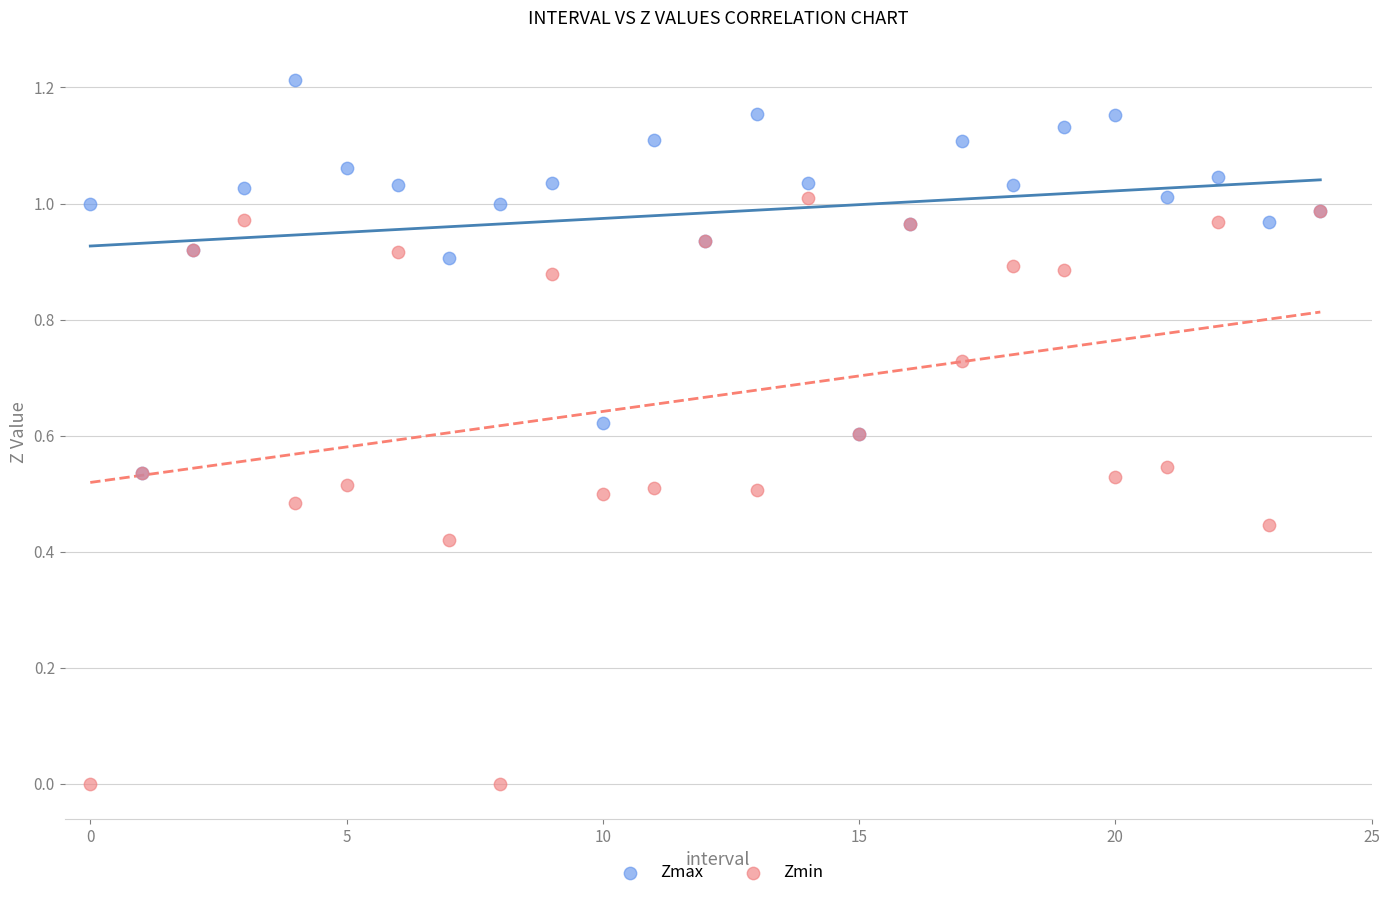

What are all the series names shown in the legend?

Zmax, Zmin